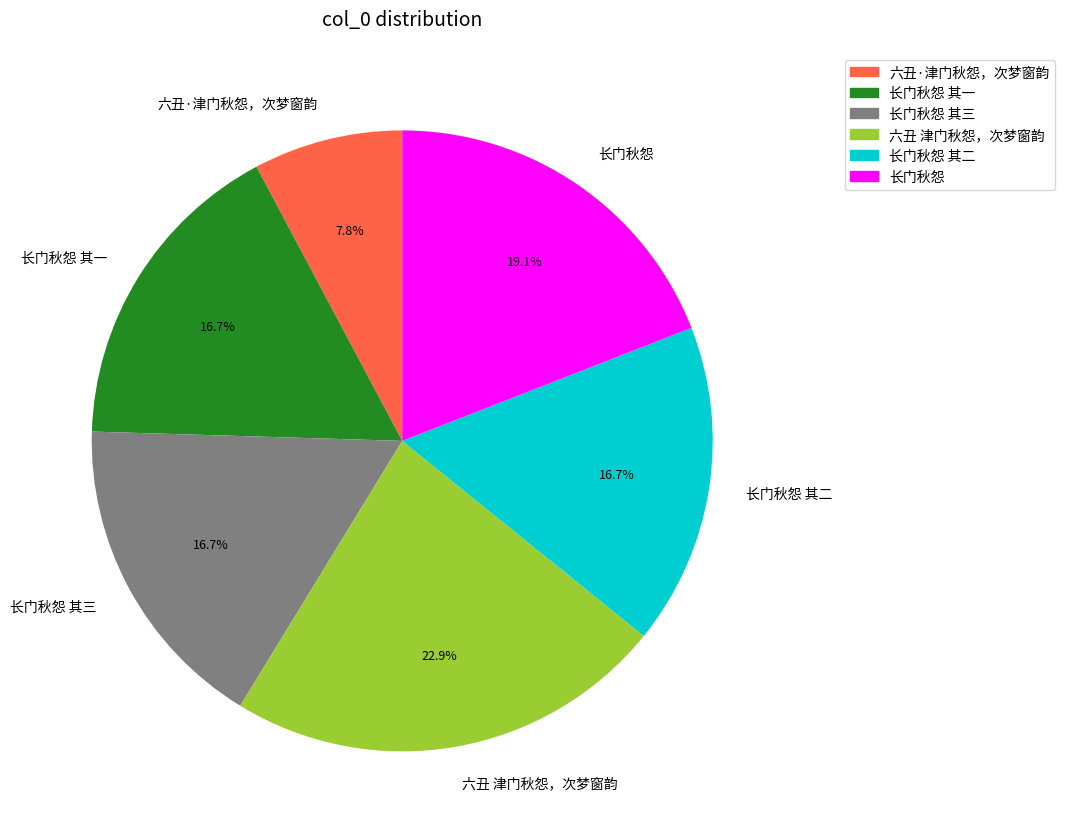

To the nearest percent, what is the difference between the largest and smallest slice percentages?

15%